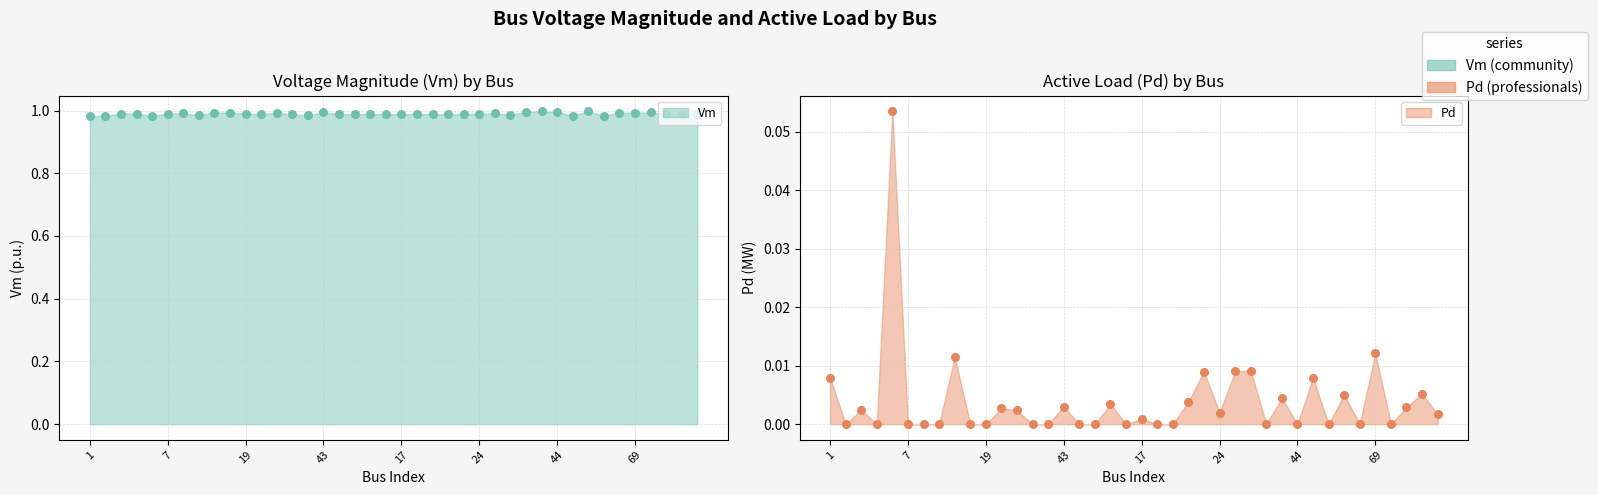

Which series has the largest total across all categories?

Vm